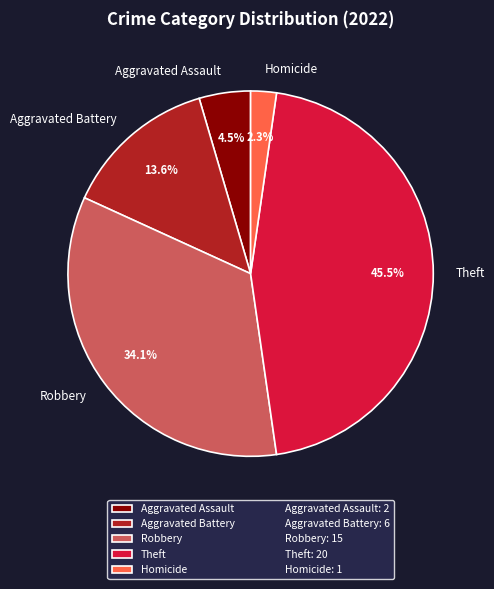

To the nearest percent, what percentage of the pie is Robbery?

34%